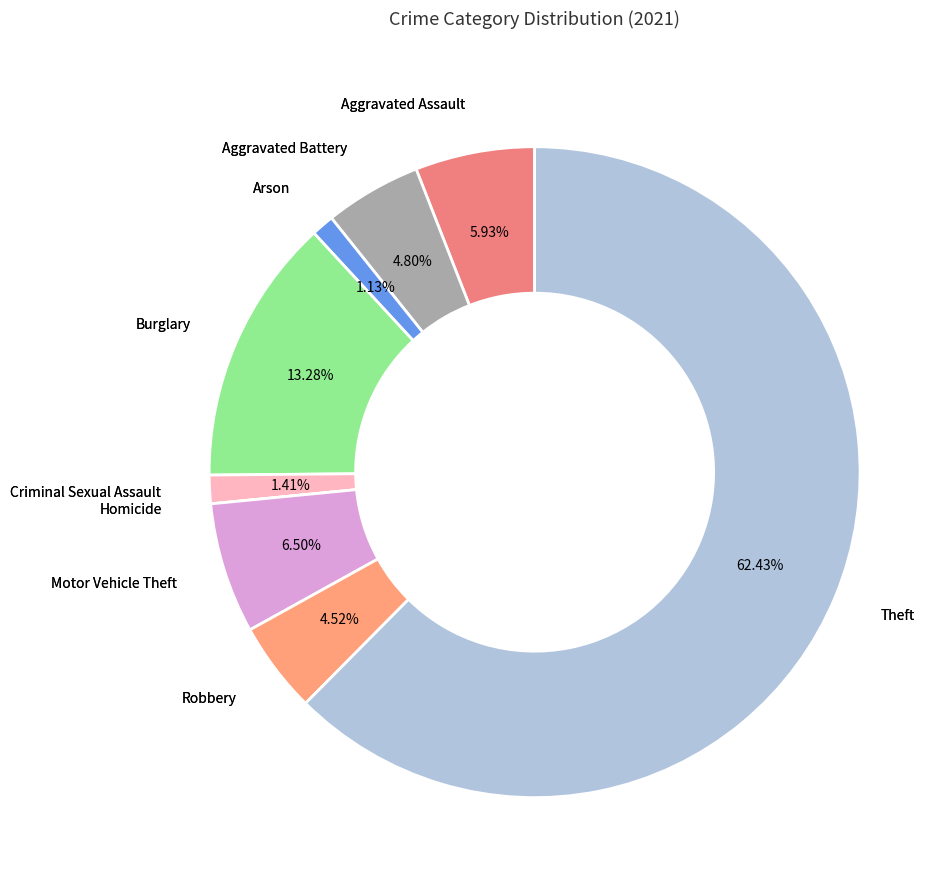

What is the largest slice in the pie chart?

Theft